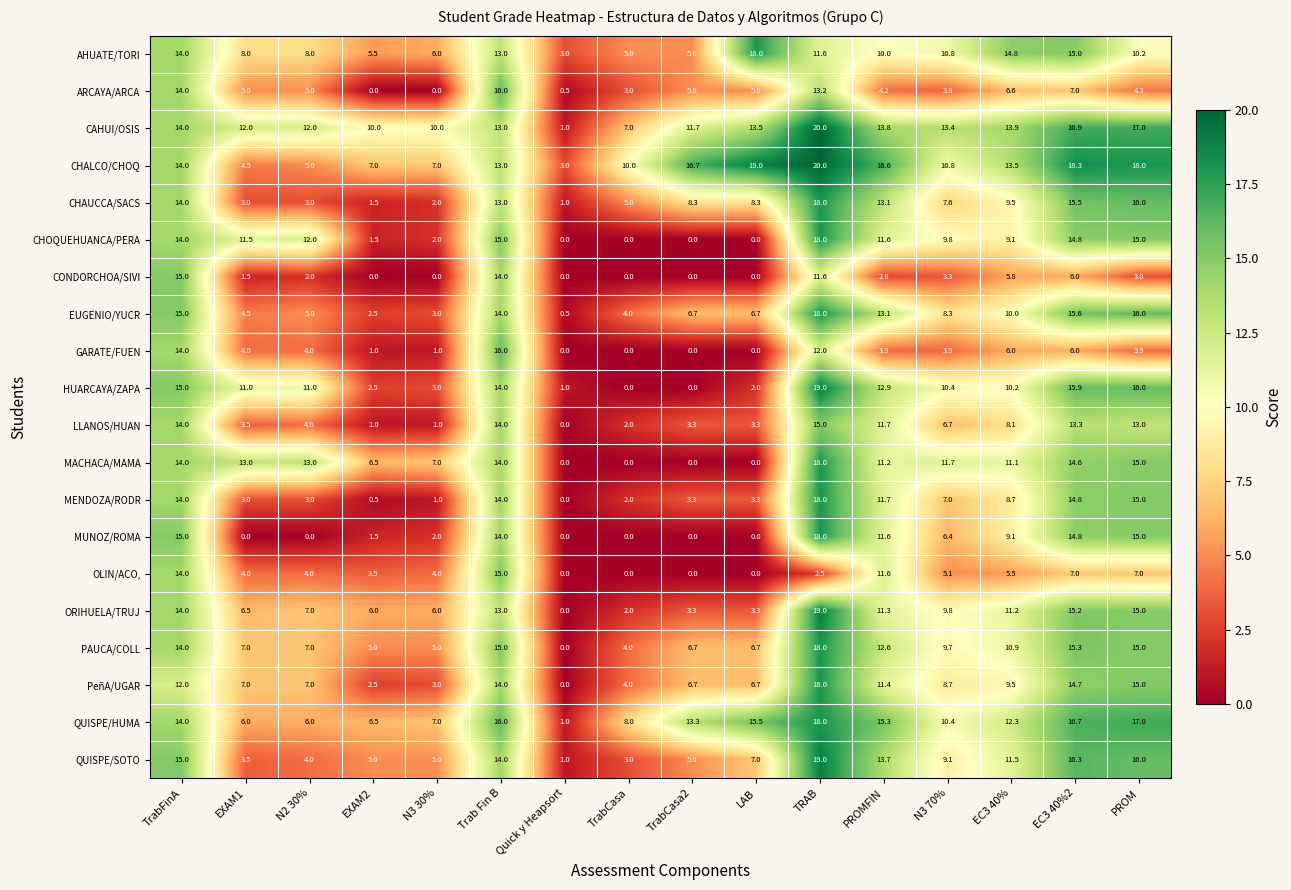

The CHAUCCA/SACS series shows 9.5 at EC3 40%. True or false?

True